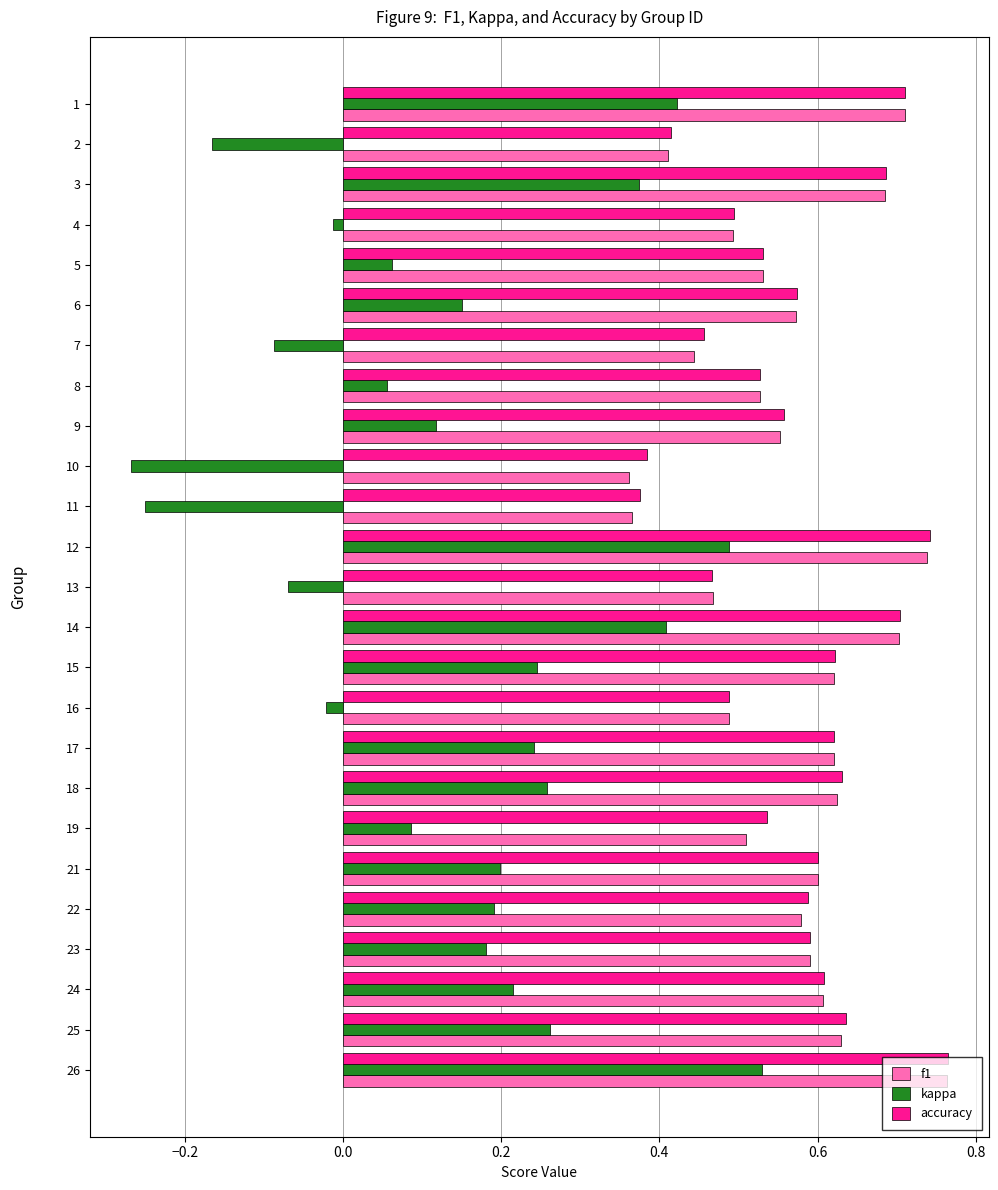

At which label does f1 reach its peak?

26